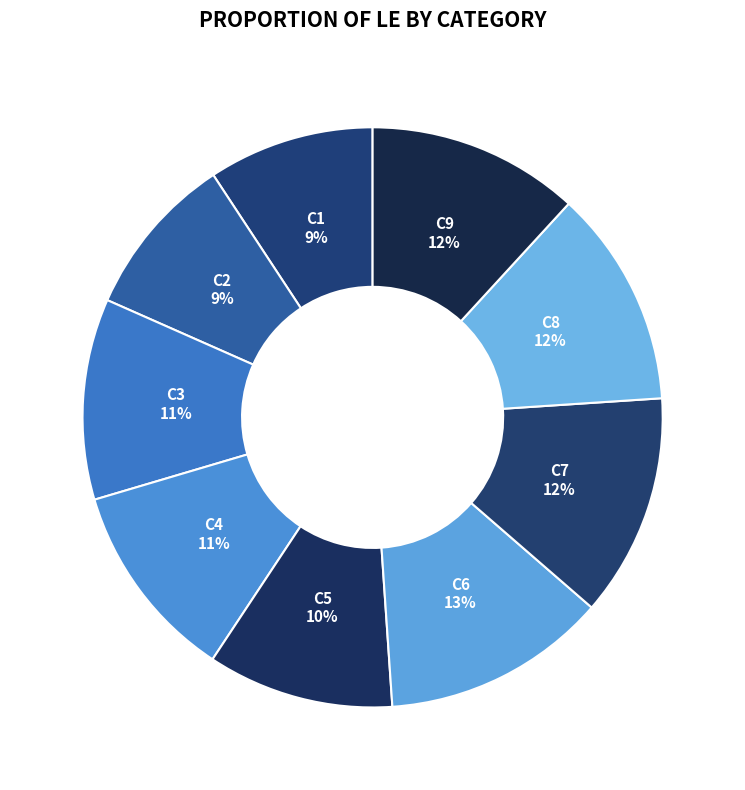

Does any single category account for the majority?

No